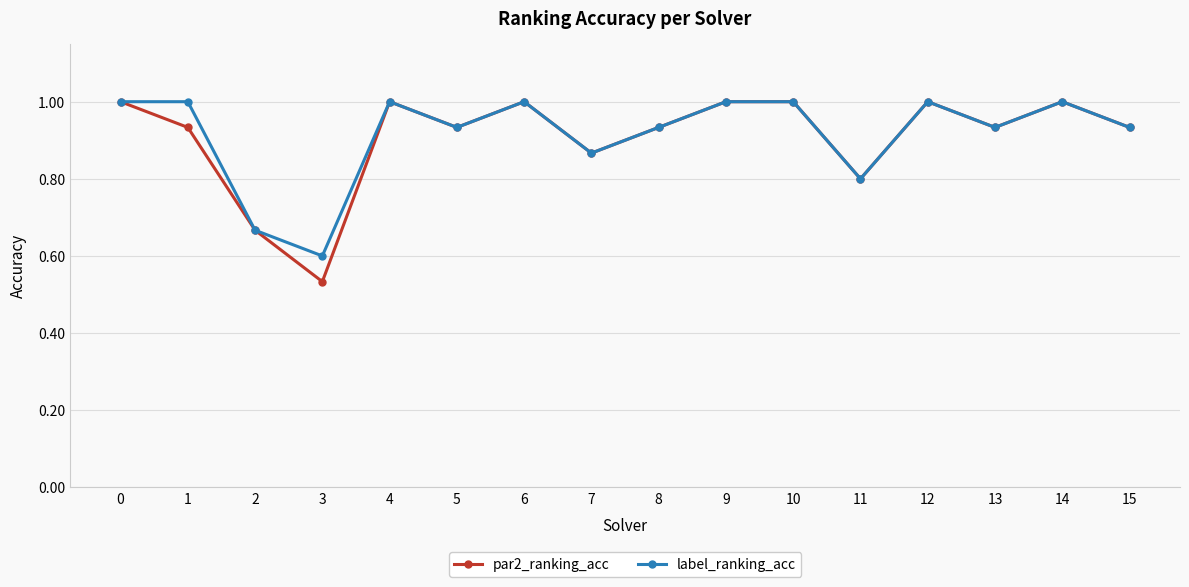

True or false: label_ranking_acc has a value of 1.5 at 7.

False